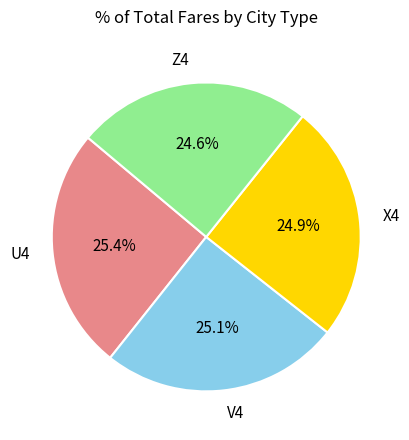

To the nearest percent, what portion does Z4 represent?

25%